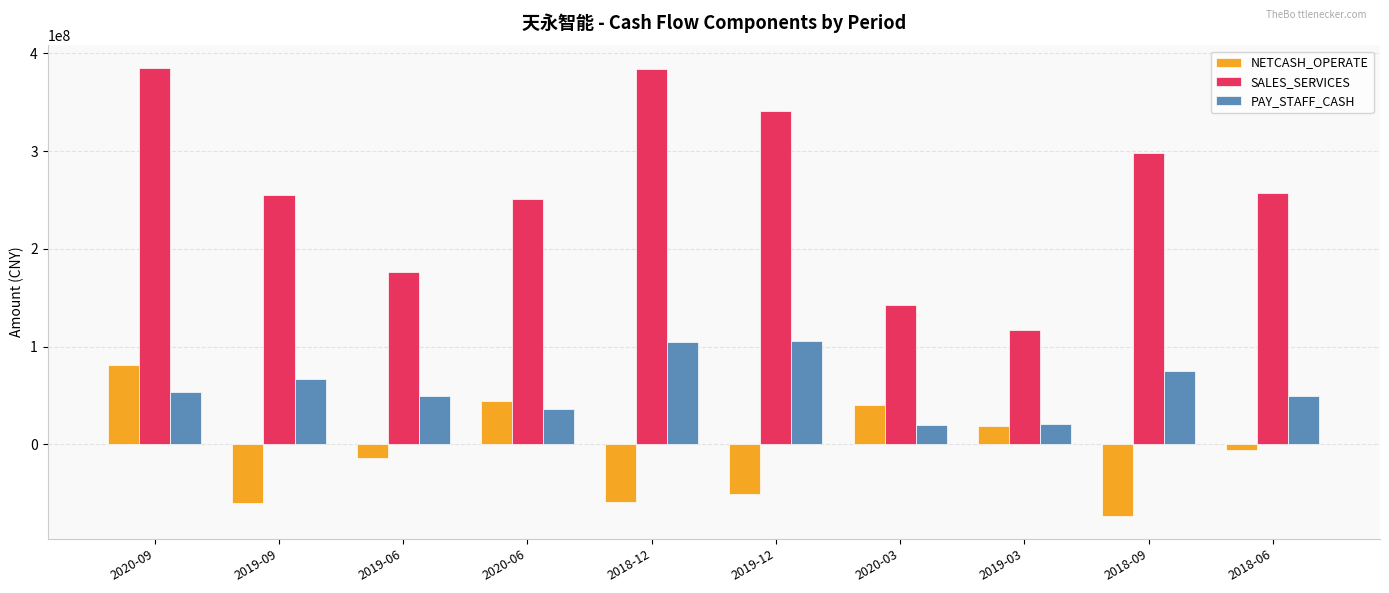

What is the spread (max minus min) of values at 2019-09?

314614919.0